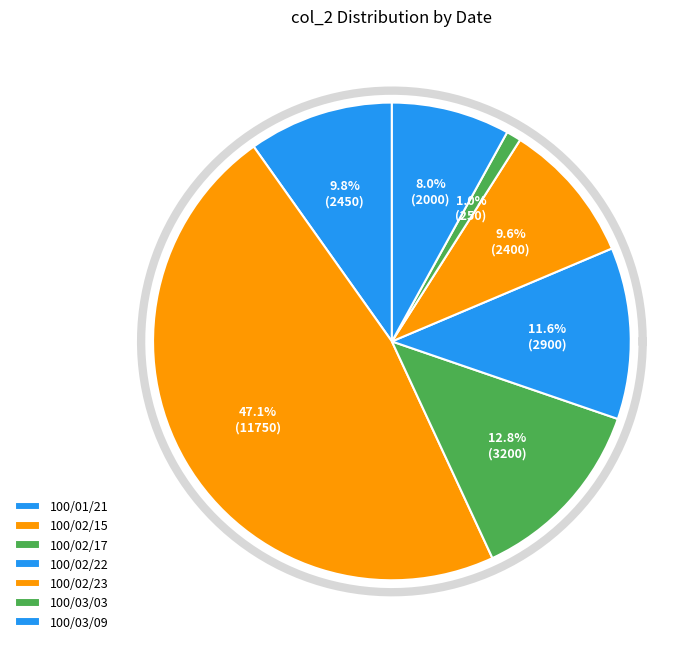

Rank the categories by value from lowest to highest.

100/03/03, 100/03/09, 100/02/23, 100/01/21, 100/02/22, 100/02/17, 100/02/15